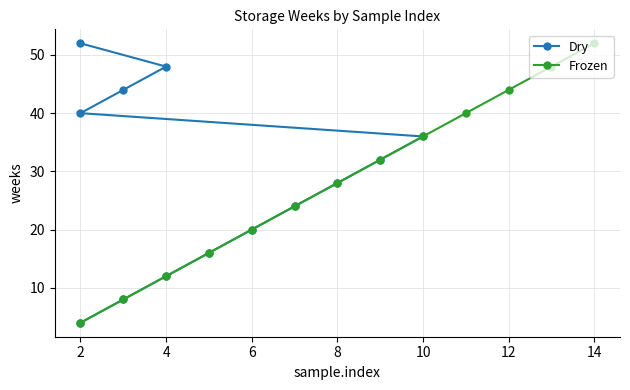

What is the highest value of the Frozen series?

52